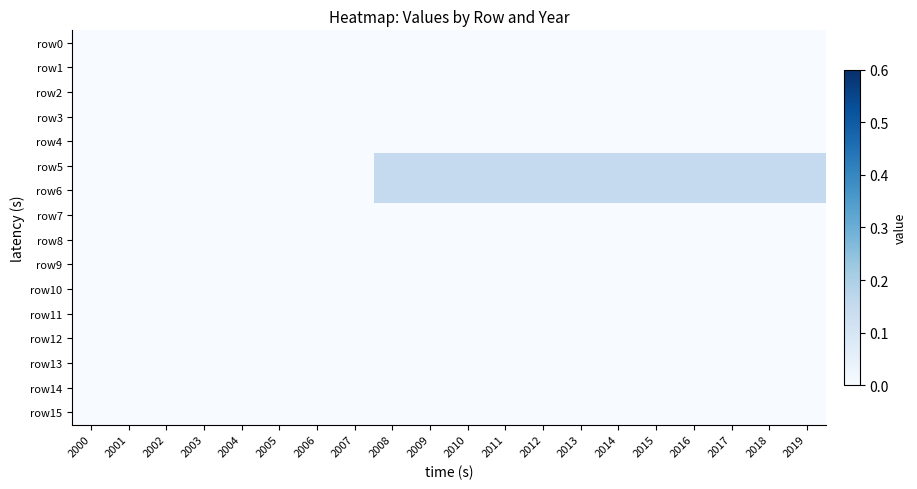

Between 2006 and 2002, which is larger?

2006